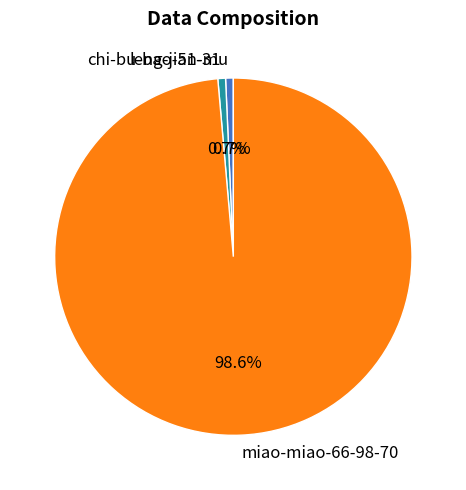

The miao-miao-66-98-70 slice represents 89% of the pie. True or false?

False